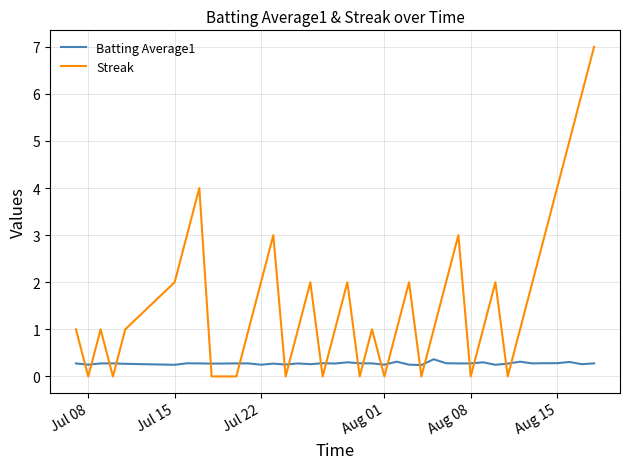

Which series has the largest total across all categories?

Streak